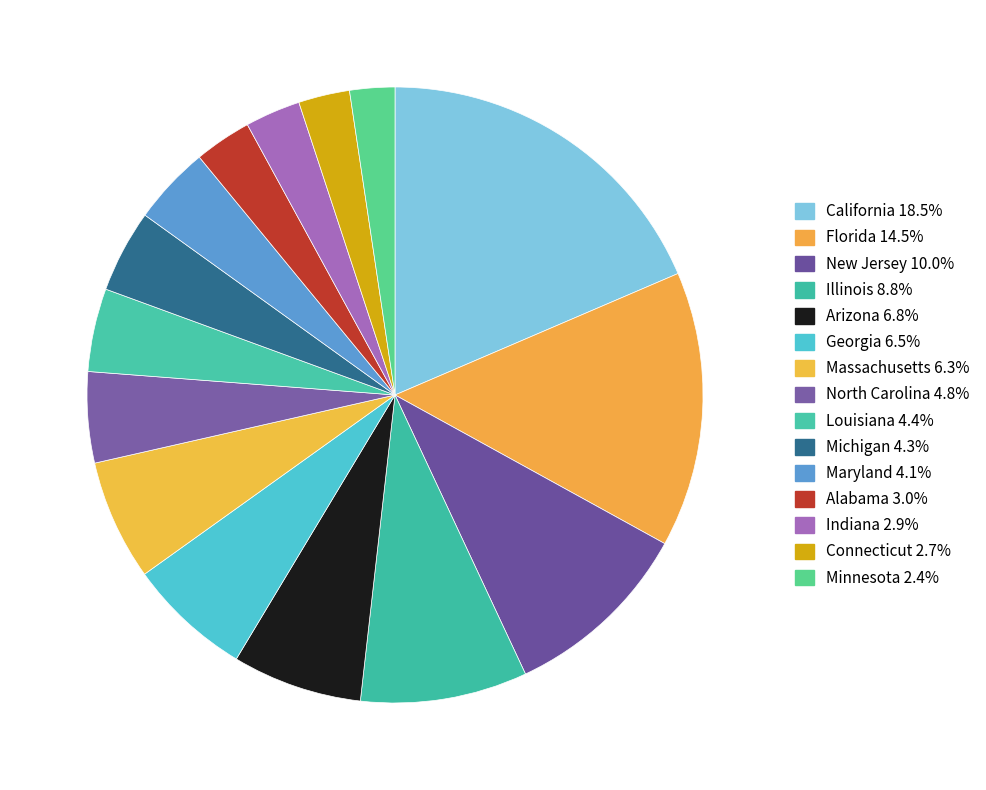

How many segments does this pie chart have?

15